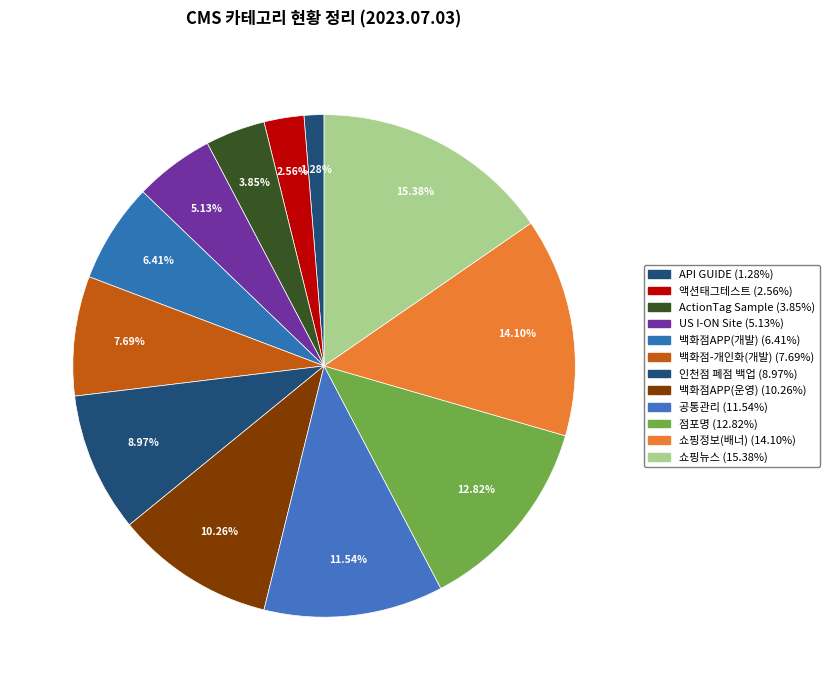

Does ActionTag Sample account for over 50% of the chart?

No